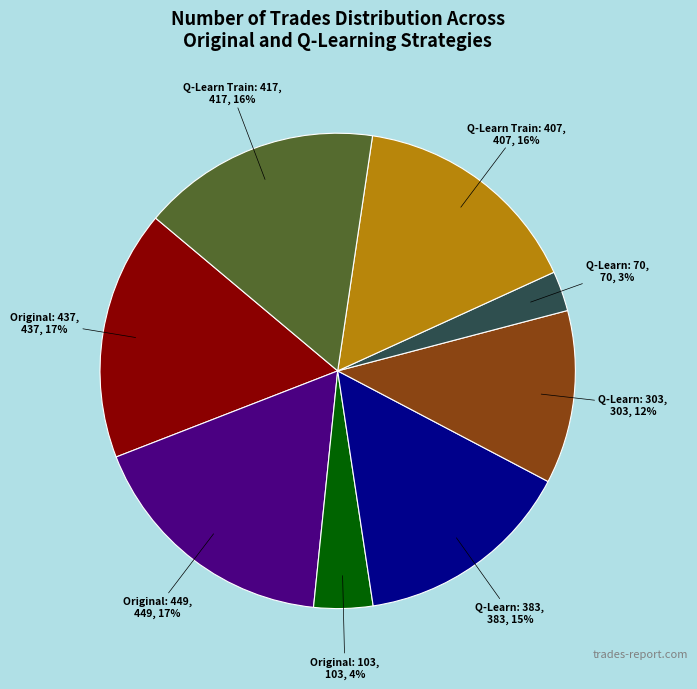

Does any single category account for the majority?

No